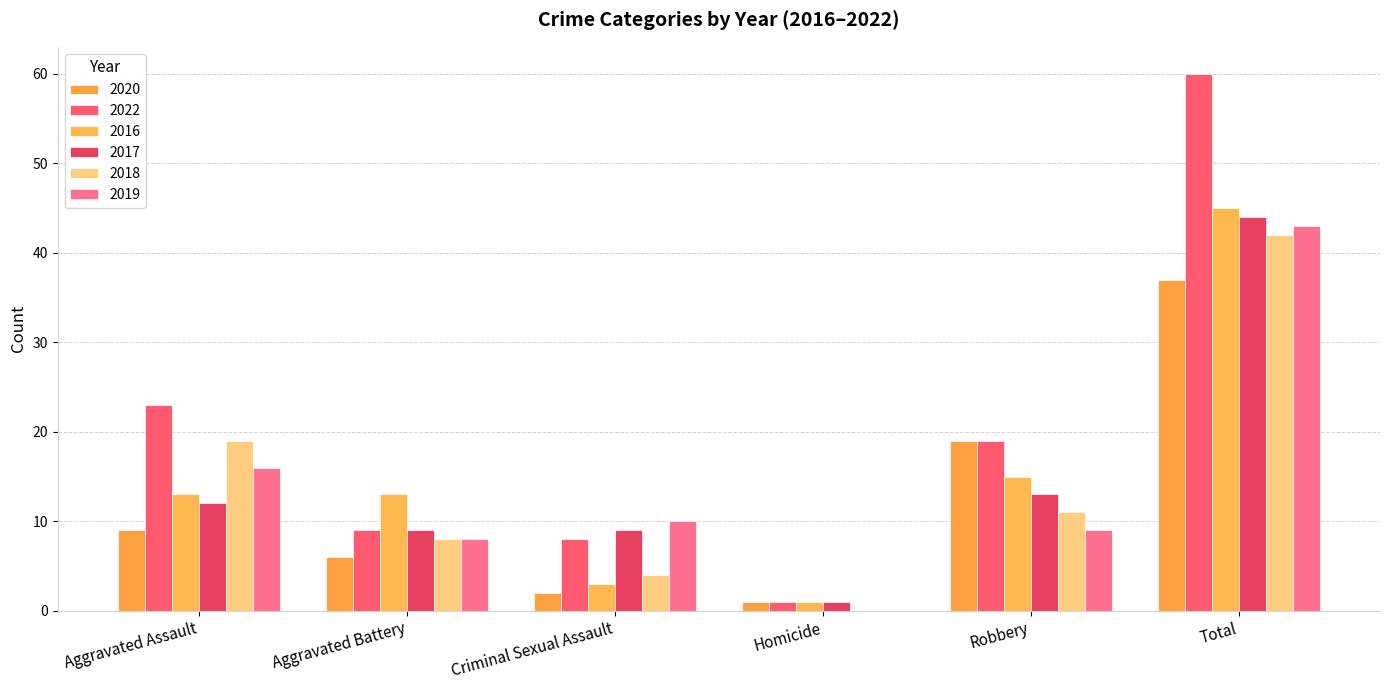

What are all the series names shown in the legend?

2020, 2022, 2016, 2017, 2018, 2019